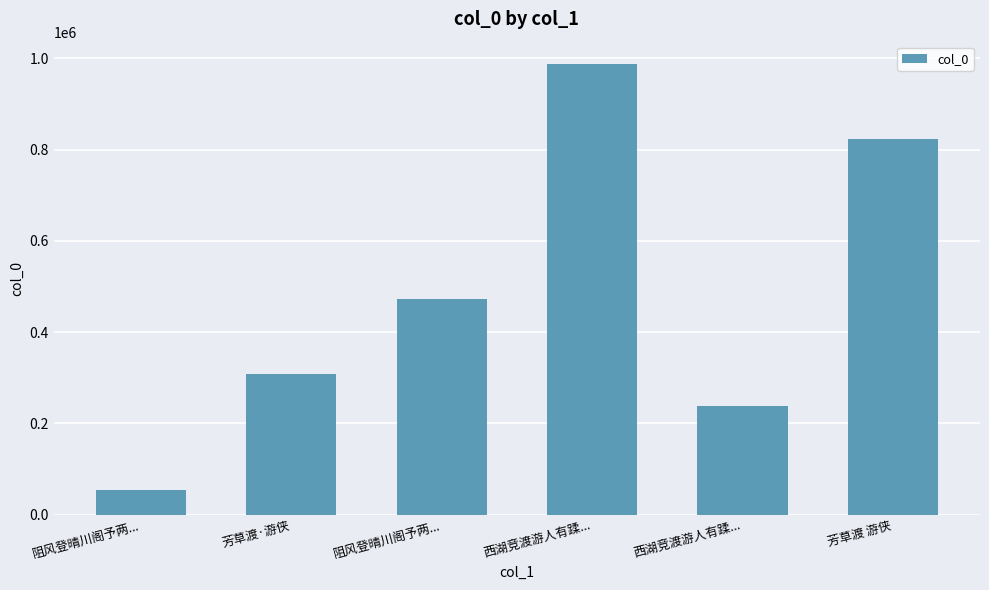

What is the label of the 4th bar from the left?

西湖竞渡游人有蹂...